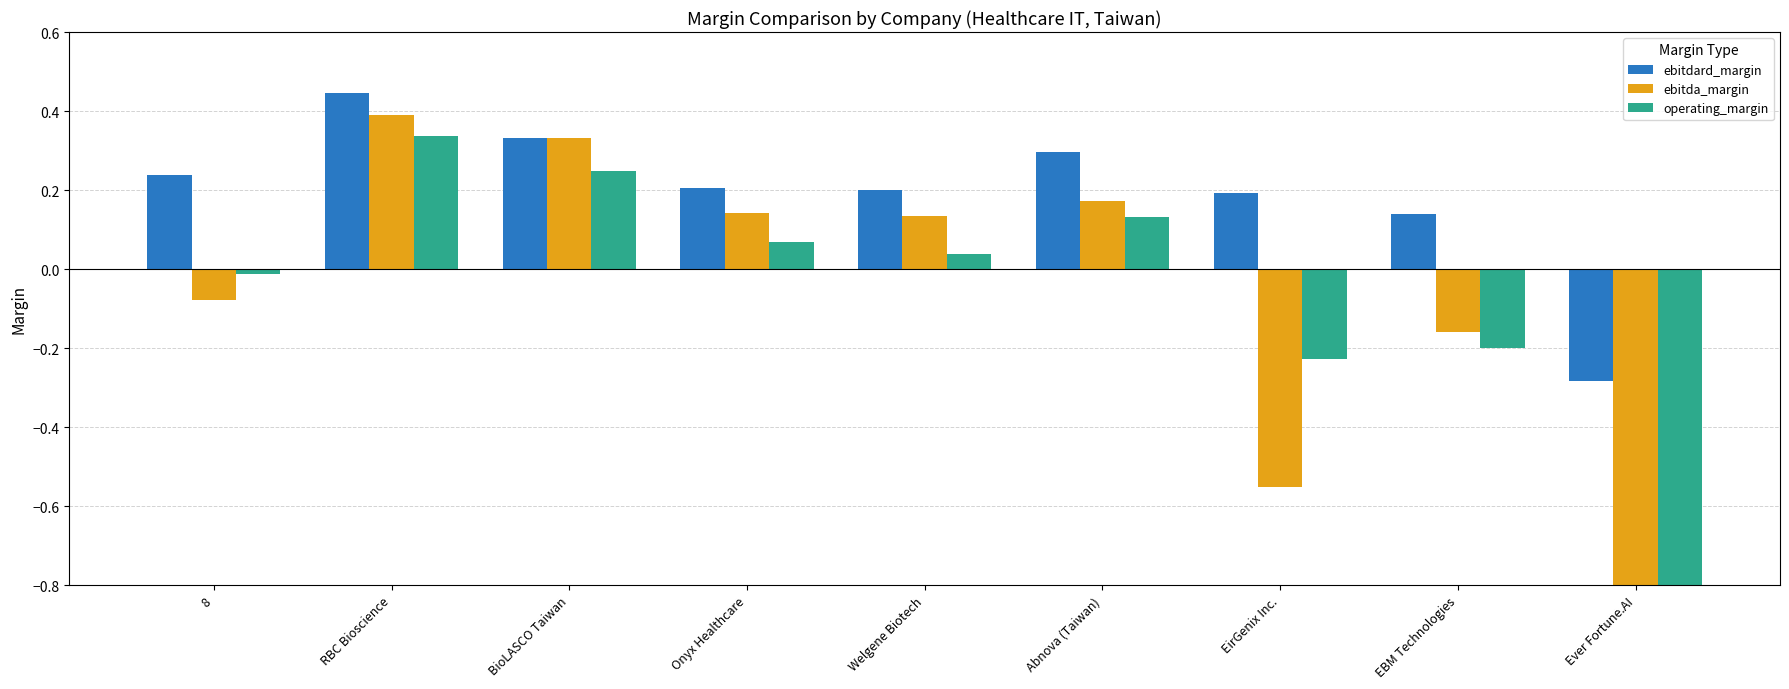

What is the difference between the highest and lowest values at Welgene Biotech?

0.2